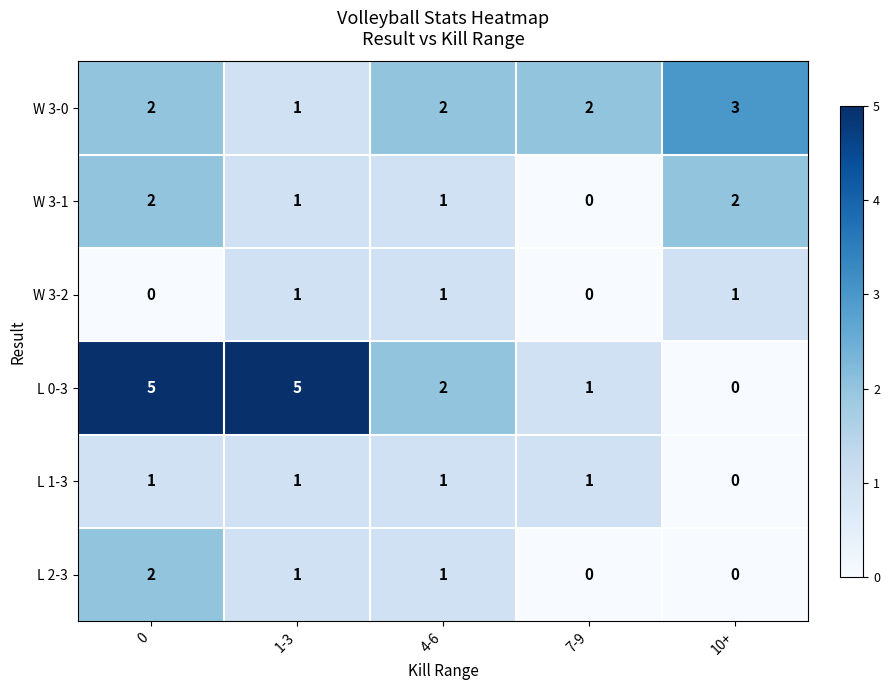

The value of W 3-1 at 7-9 is 0. True or false?

True